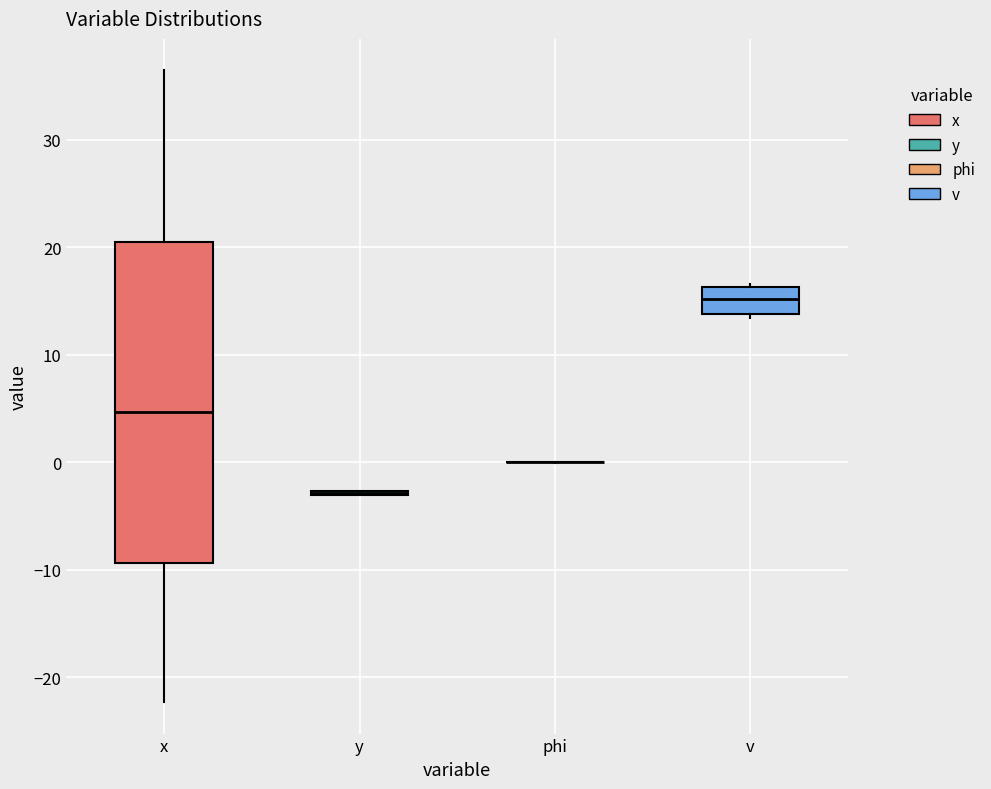

Comparing the boxes themselves (not the whiskers), which one is the tallest?

x